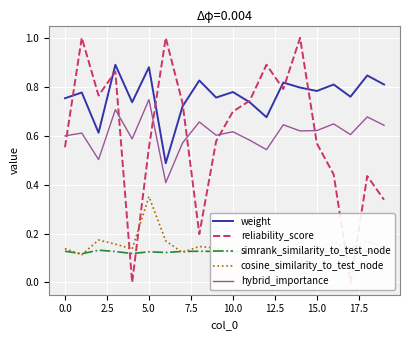

What is the value of the hybrid_importance point at the 7th from the left?

0.4